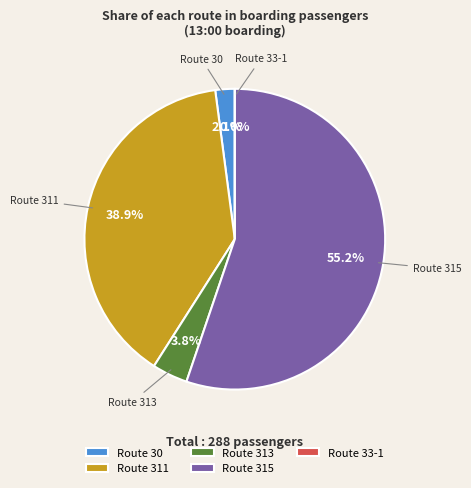

Does any single category account for the majority?

Yes